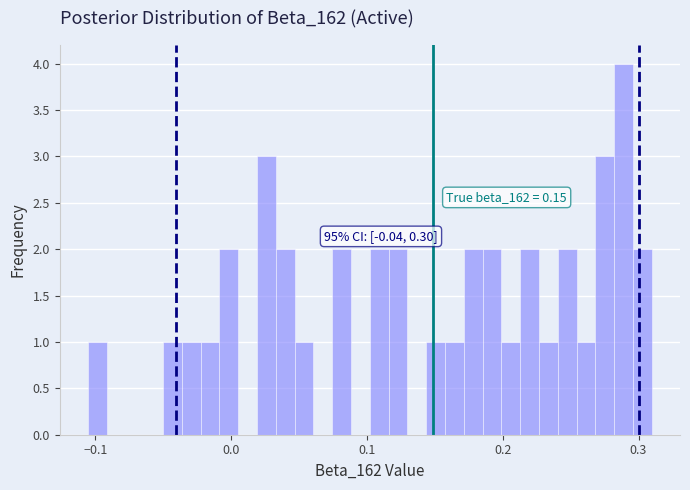

Read against the x-axis, roughly where is the centre of the tallest bar?

0.29